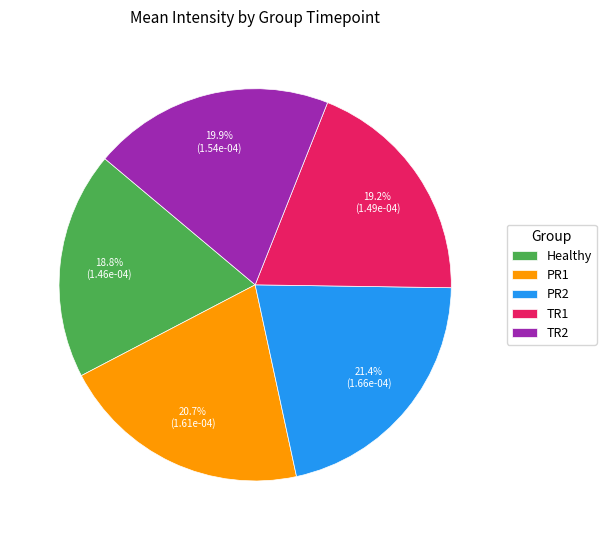

True or false: PR1 accounts for 21% of the total.

True